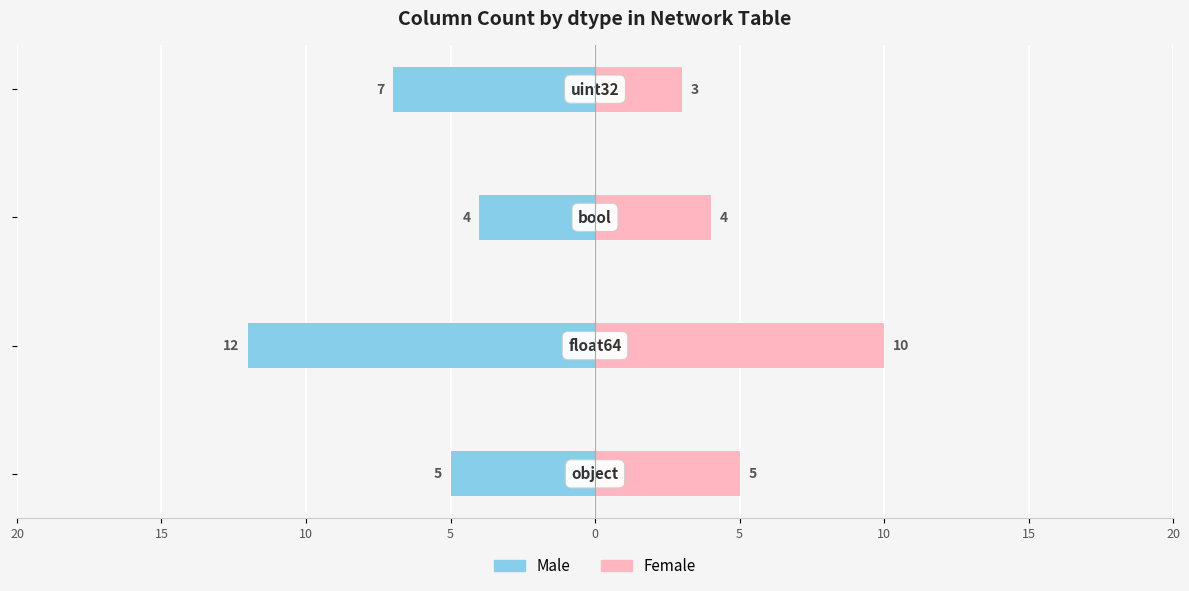

How many distinct data groups are displayed?

2